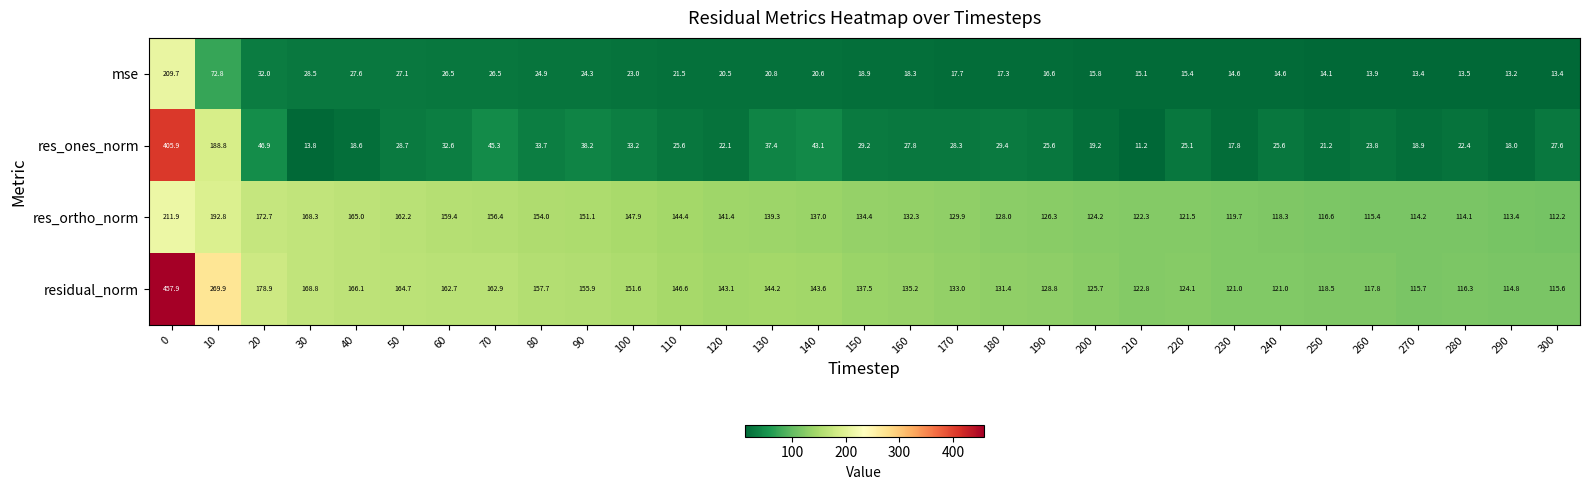

At which label does res_ones_norm reach its minimum?

210